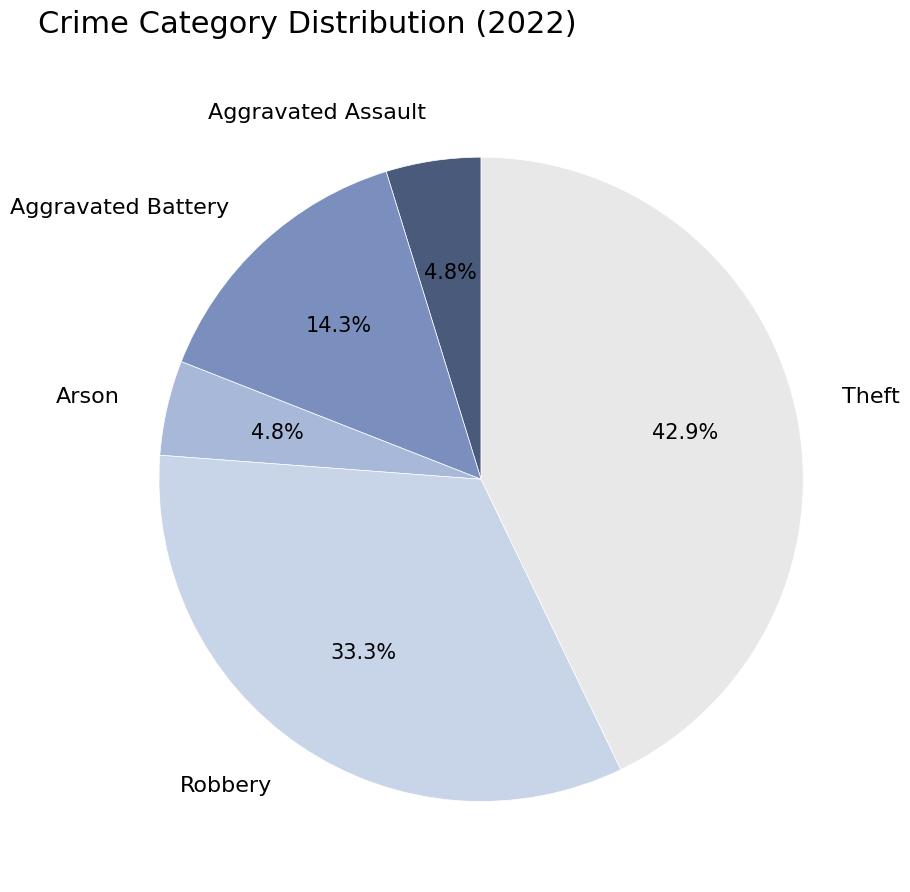

Combined, do Aggravated Assault and Arson account for over 50%?

No